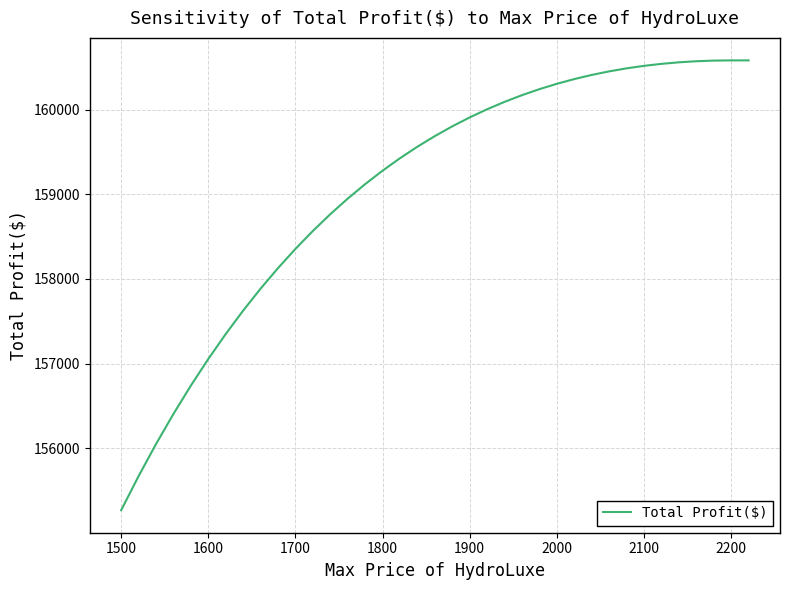

What is the greatest value displayed?

160582.9